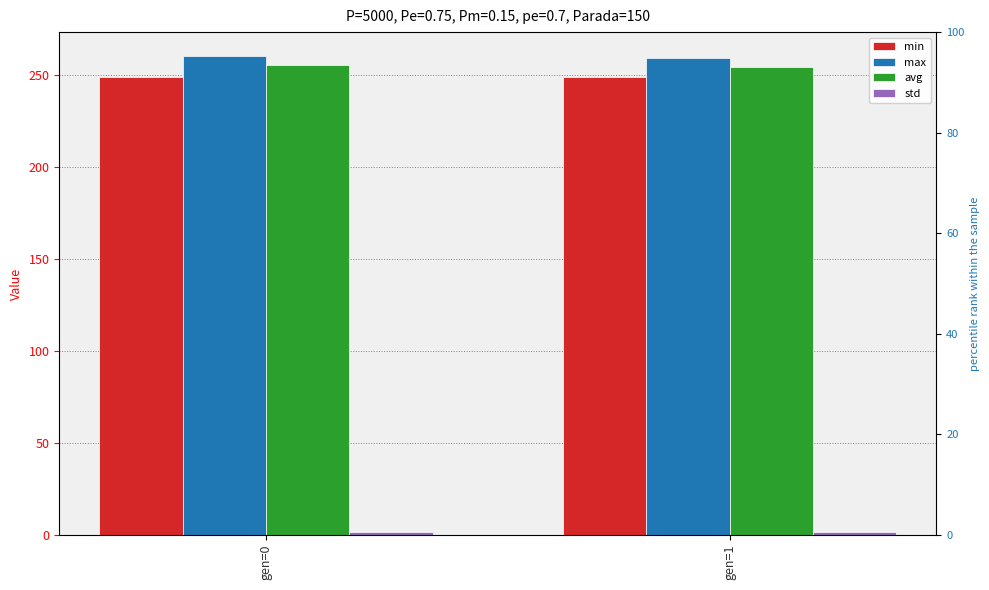

How many avg values are between 254 and 255?

1